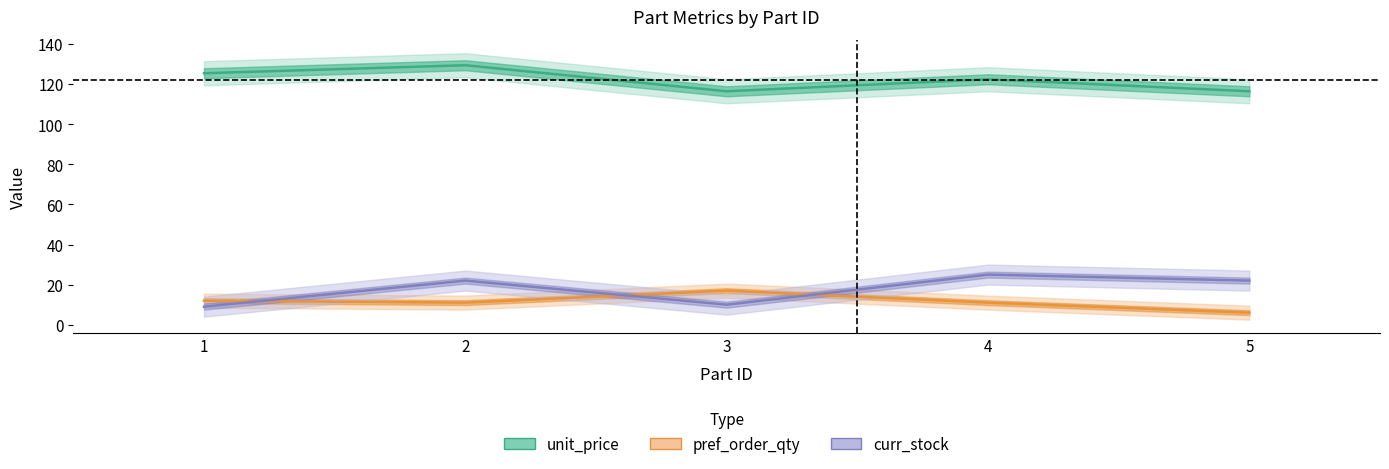

How many categories are shown in the chart?

5